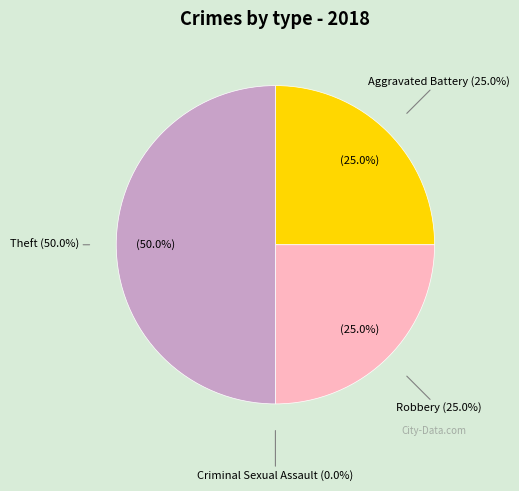

What is the largest slice in the pie chart?

Theft